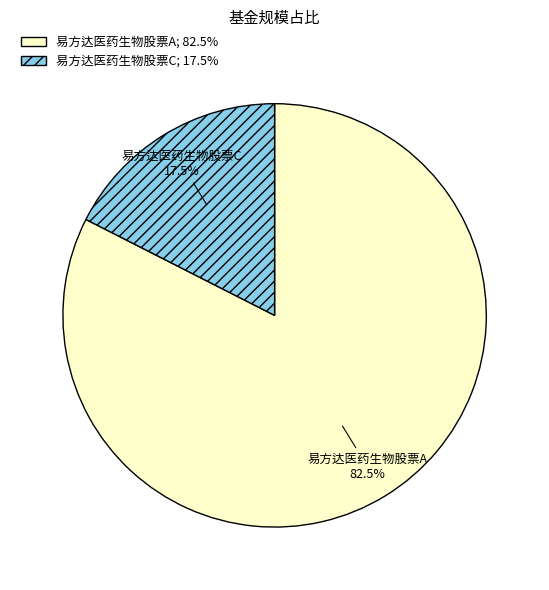

How many segments does this pie chart have?

2